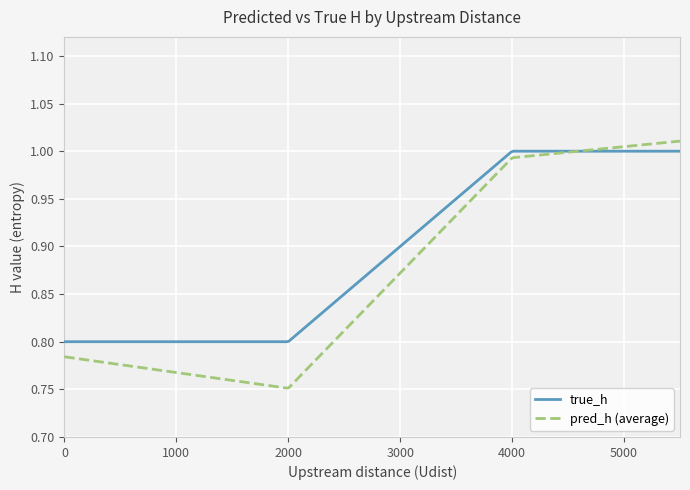

List the series in order of their overall mean, highest first.

true_h, pred_h (average)